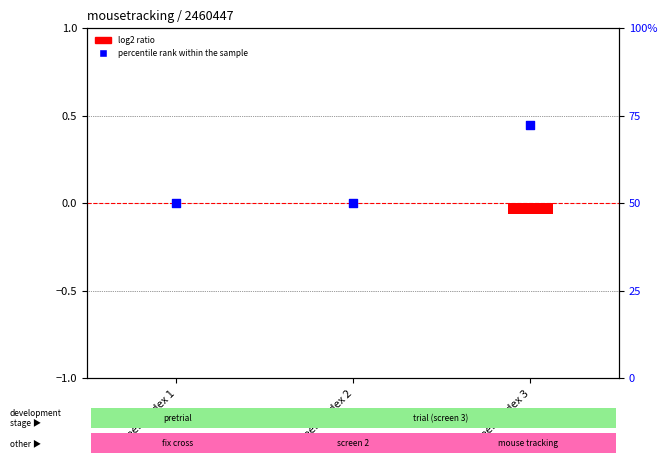

Is the value of log2 ratio at screen_index 1 greater than the value of percentile rank within the sample at screen_index 2?

No